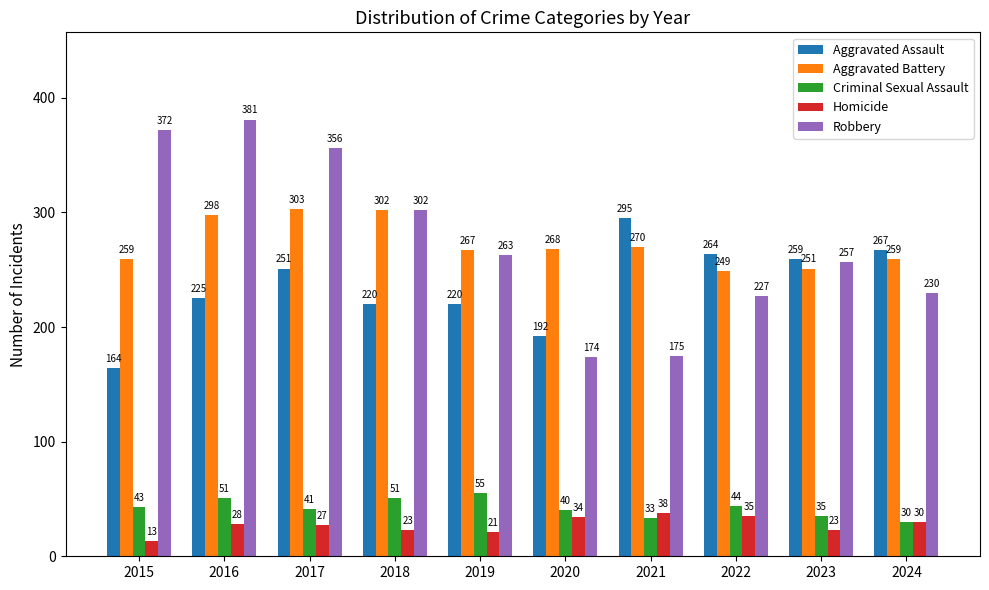

What is the difference between the Aggravated Assault values at 2016 and 2024?

42